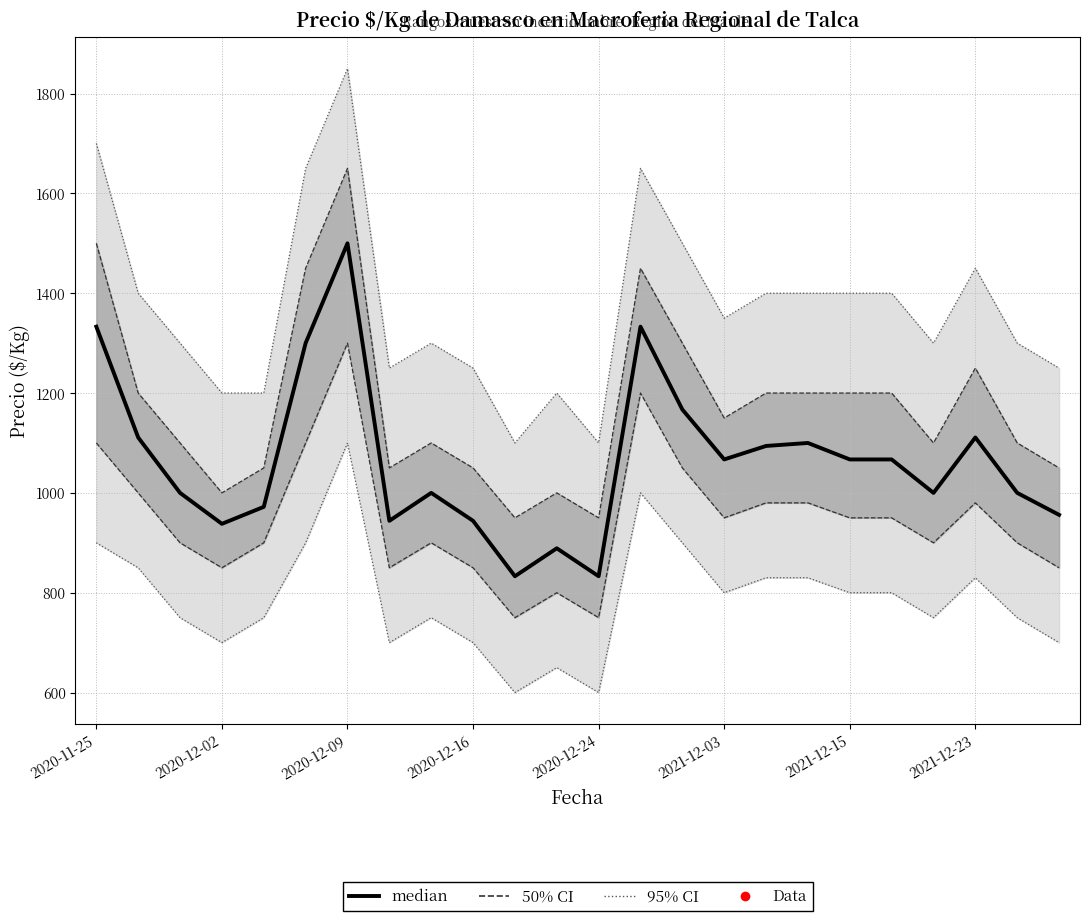

Is it true that the value at 8 is 1000?

True